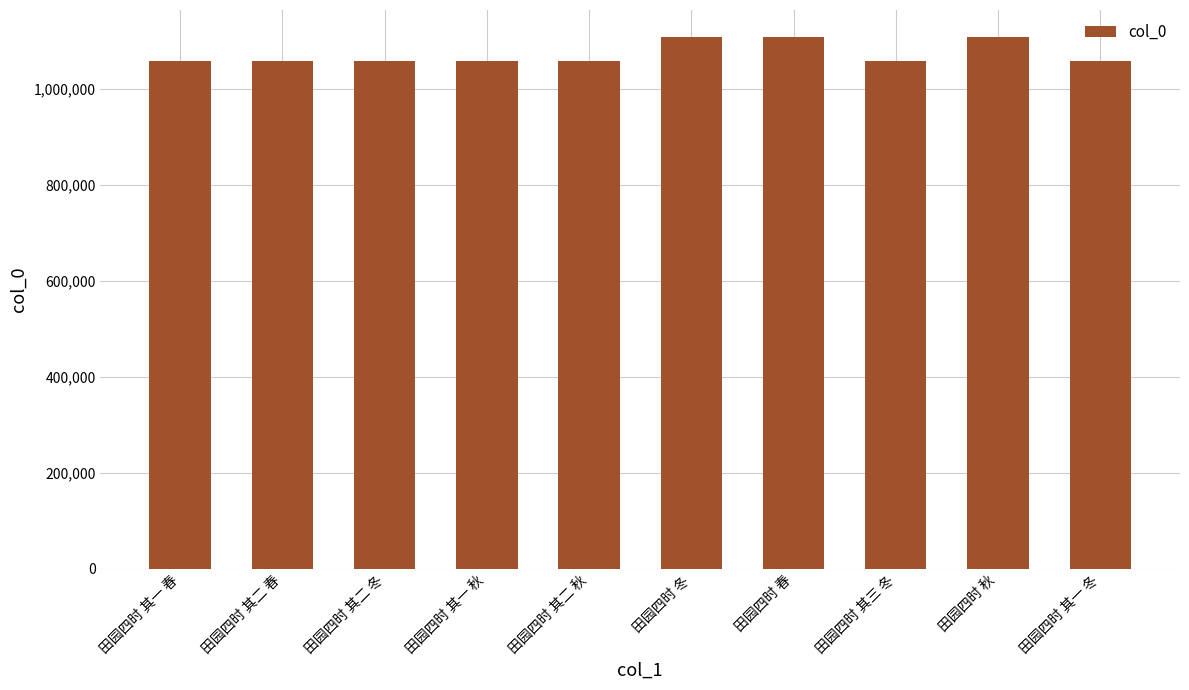

What is the smallest value displayed?

1058378